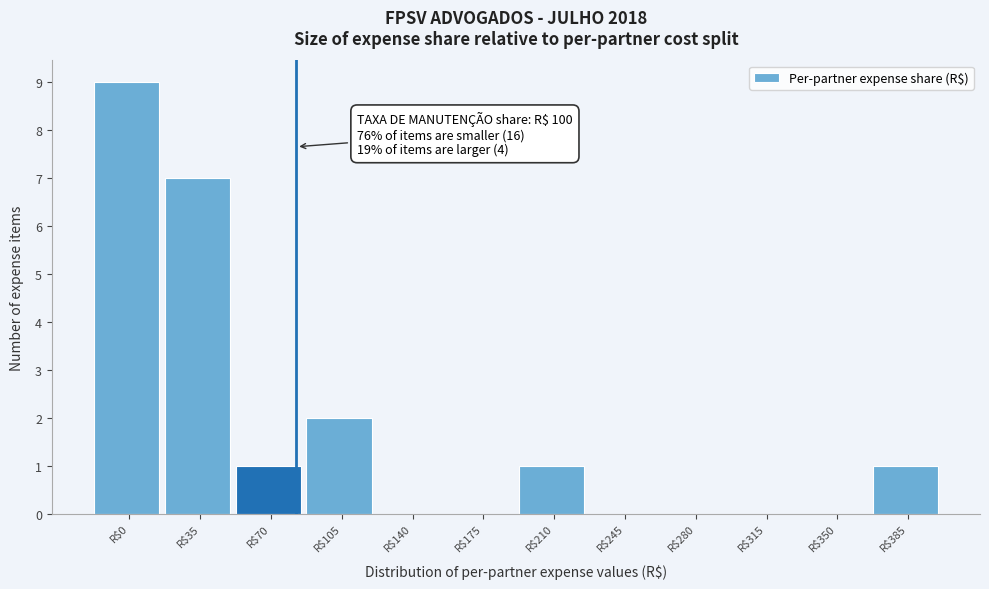

Which category has the highest value across all series?

R$0